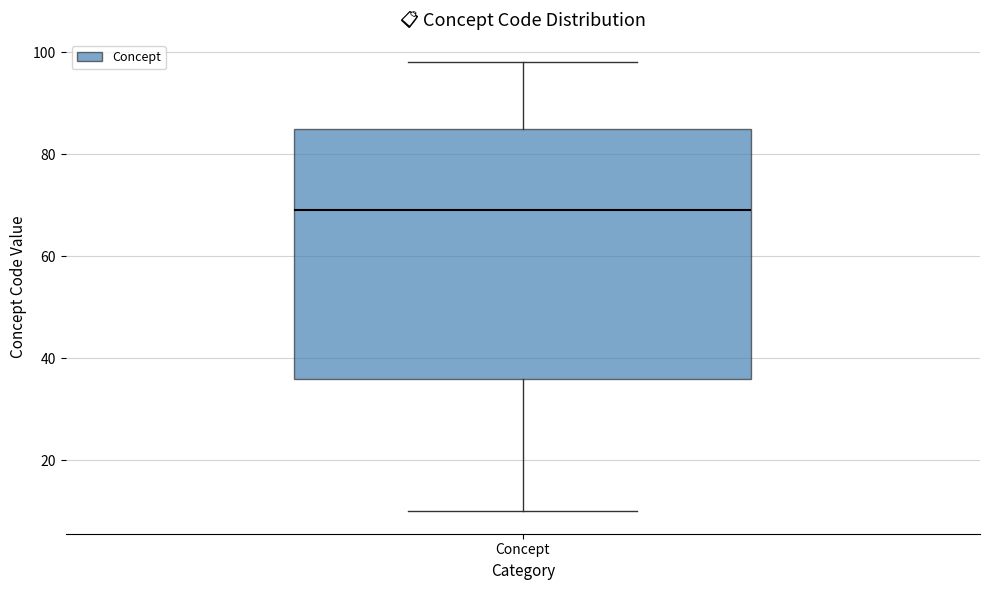

Where is the upper edge of the box for Concept on the y-axis? The values are not printed on the chart, so give them approximately, as read against the axis.

86